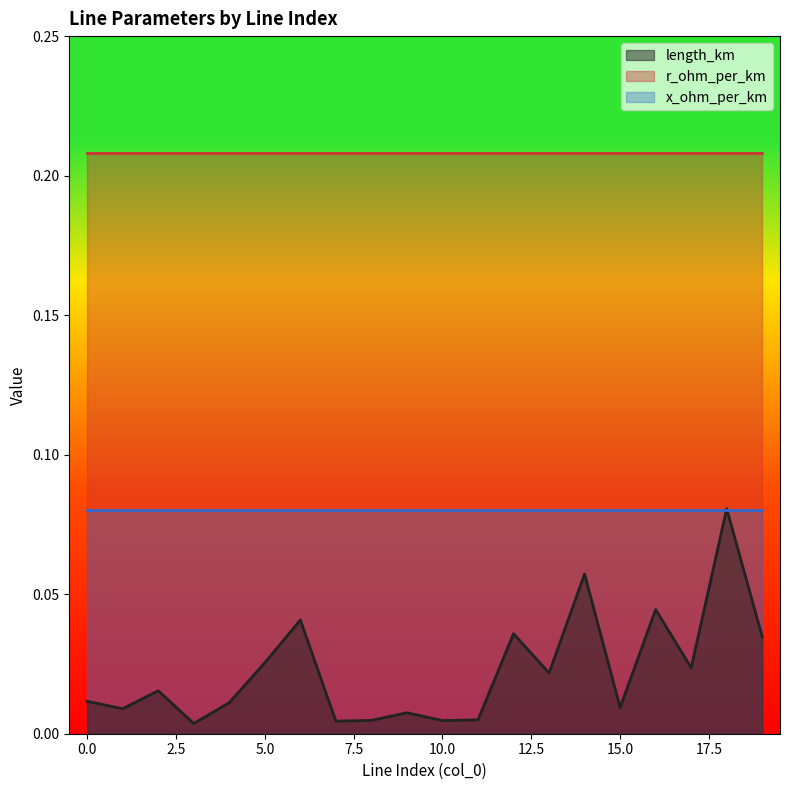

List the series in order of their peak value, lowest first.

x_ohm_per_km, length_km, r_ohm_per_km